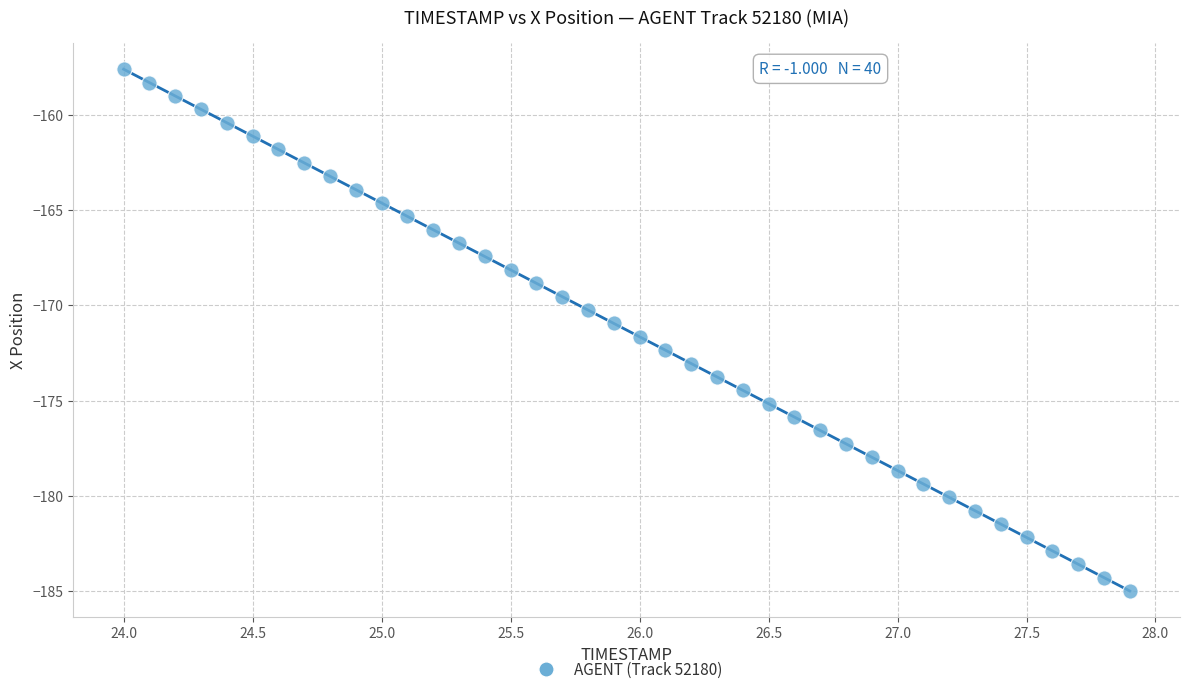

What is the range of Y values (max minus min)?

27.4